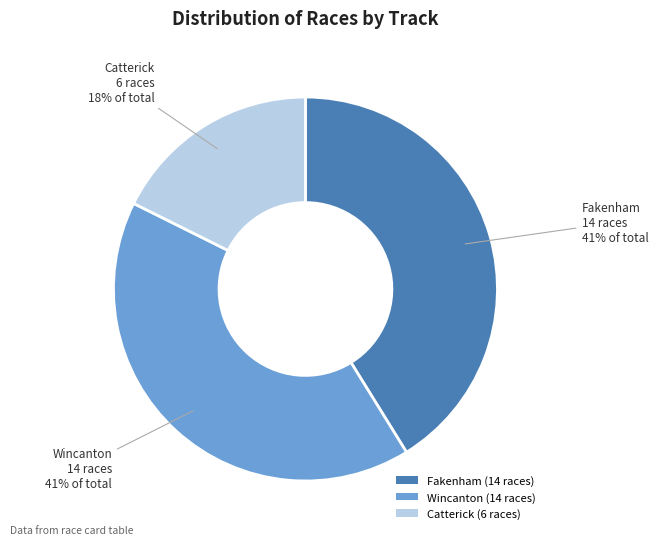

Combined, do Wincanton (14 races) and Catterick (6 races) account for over 50%?

Yes